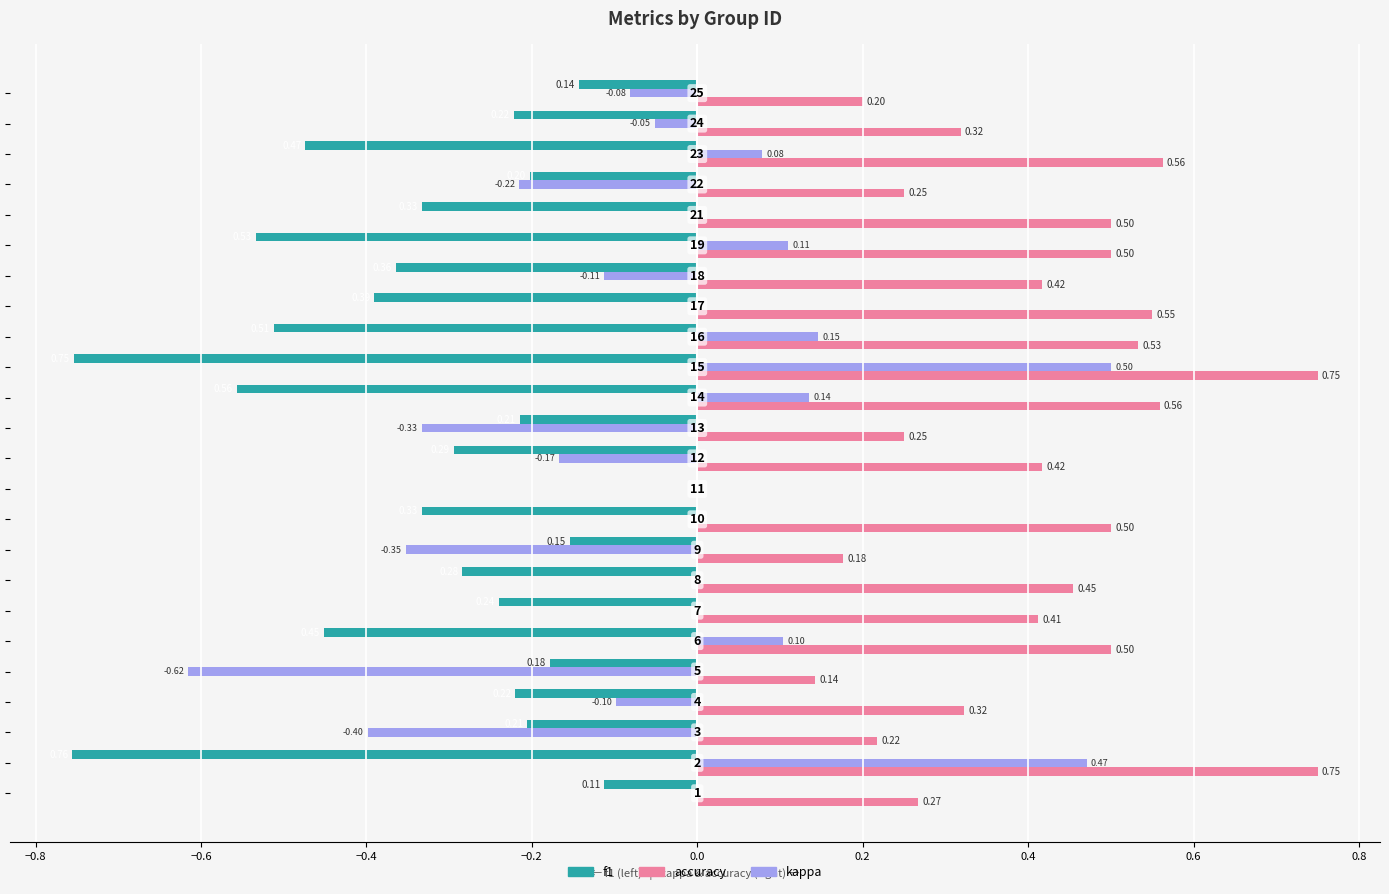

What is the sum of all f1 values?

-7.9